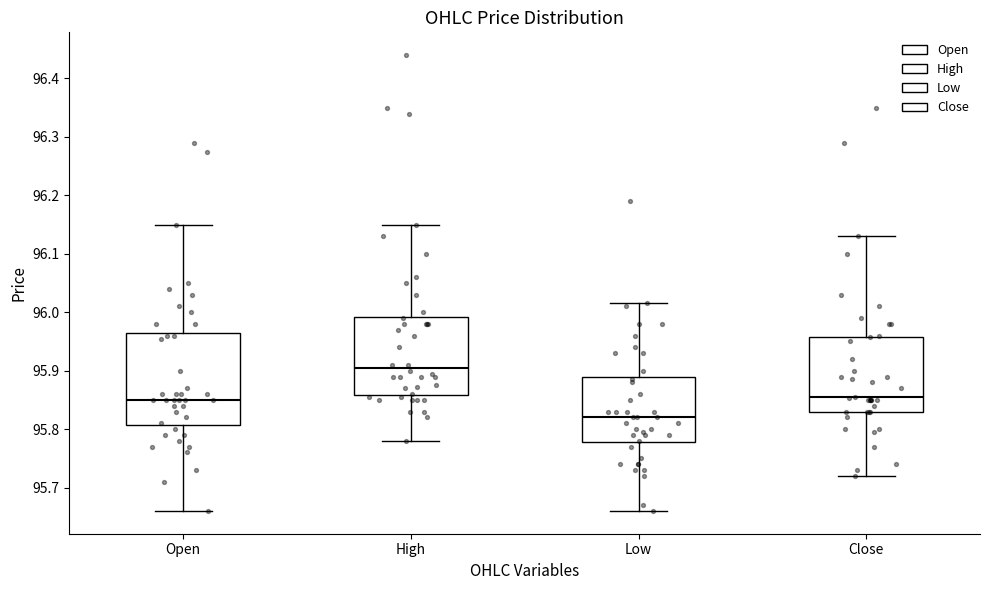

Where is the upper edge of the box for Close on the y-axis? The values are not printed on the chart, so give them approximately, as read against the axis.

95.96